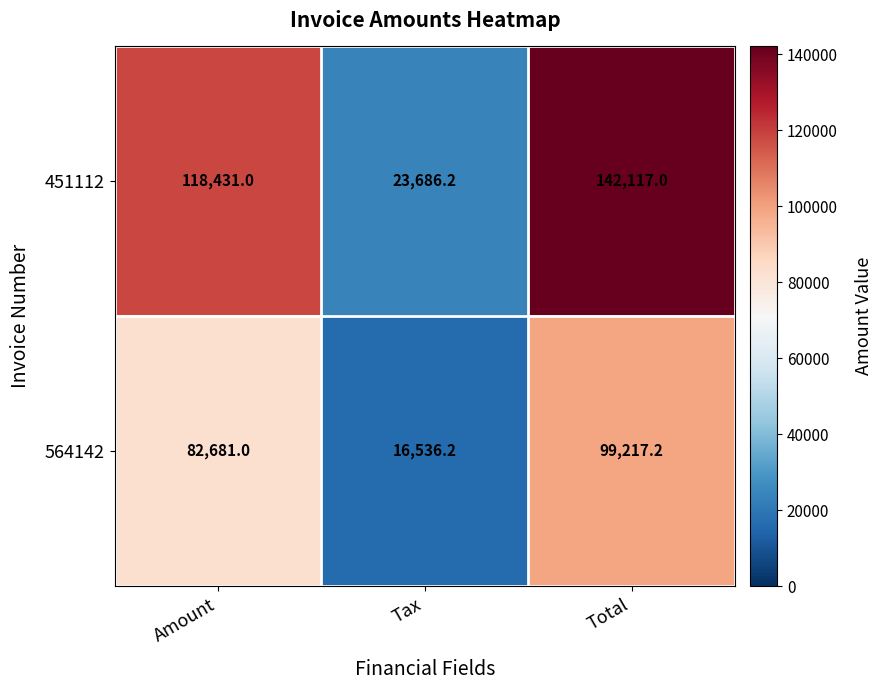

Rank the series by their average value, from highest to lowest.

451112, 564142